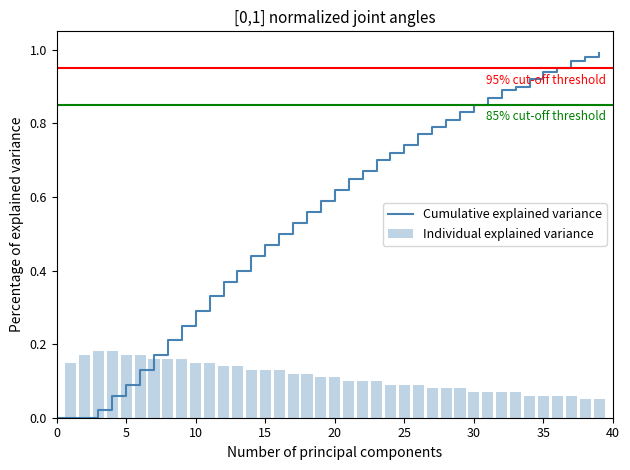

Which series has the largest range (max minus min)?

Cumulative explained variance